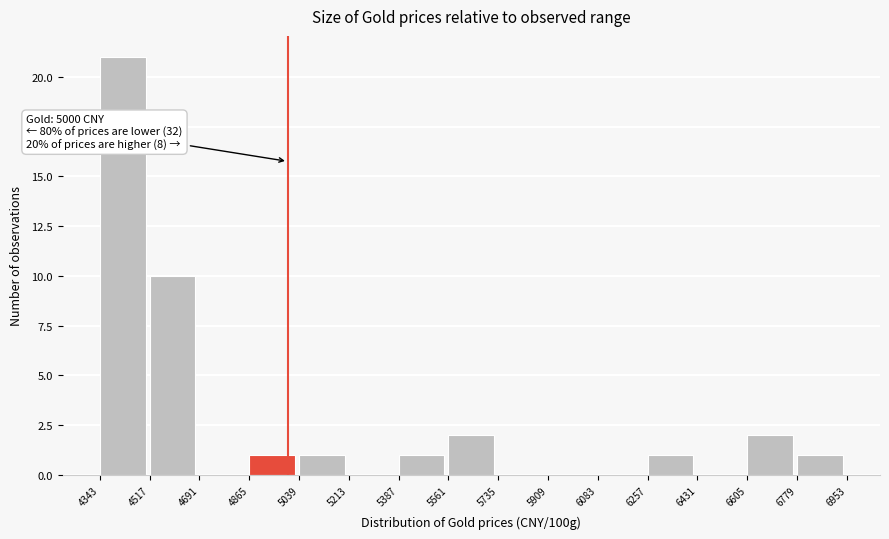

Over which range of the x-axis is the bar tallest?

4343 to 4517